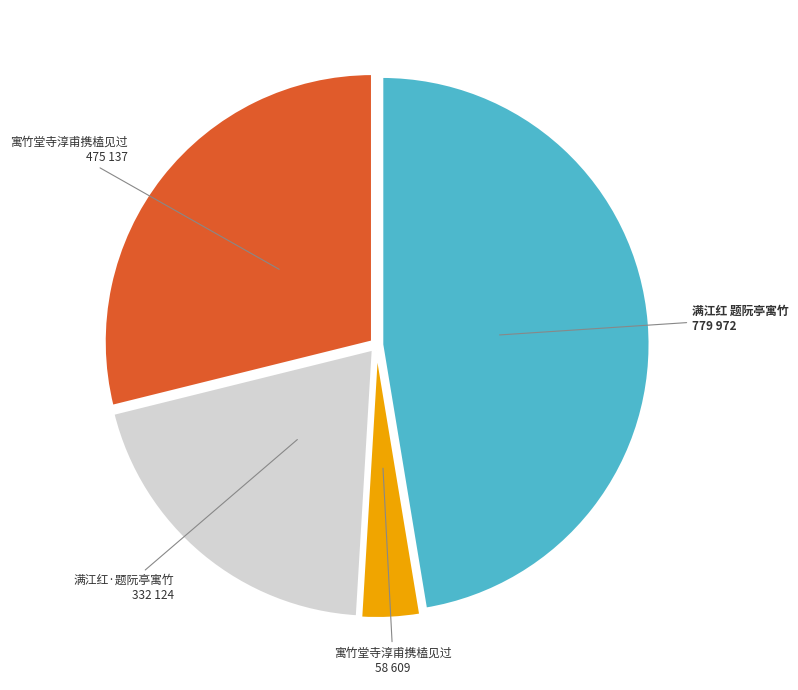

Is there any slice that represents more than half of the pie?

No